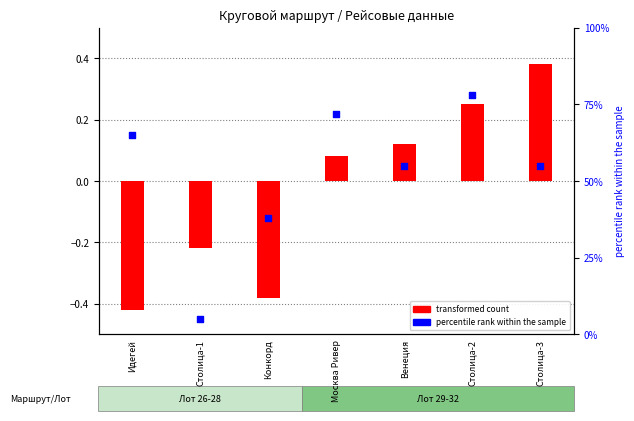

At which category is the sum across all series the highest?

Столица-2